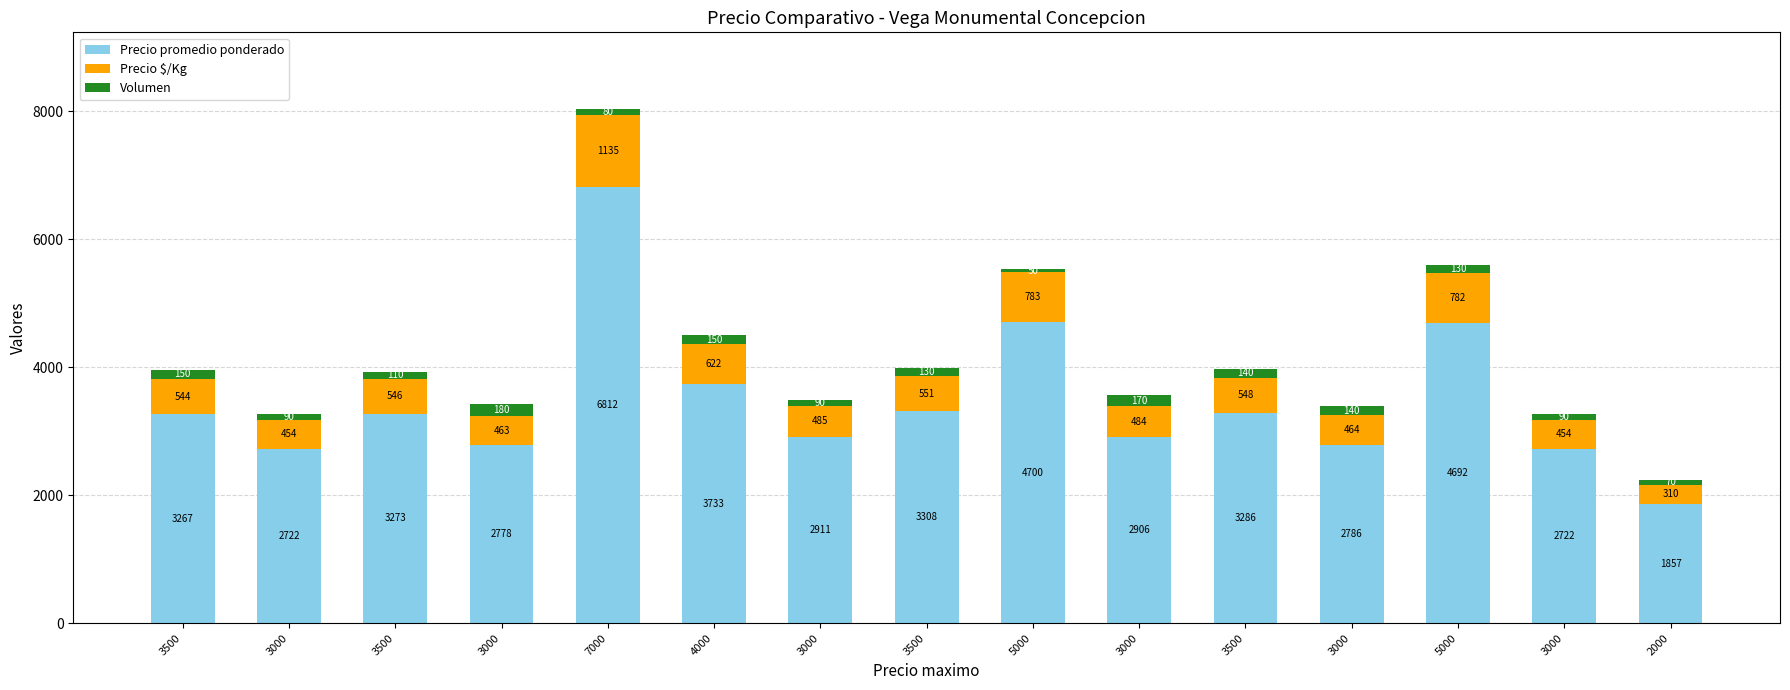

What is the difference between the Volumen values at 2000 and 3500?

60